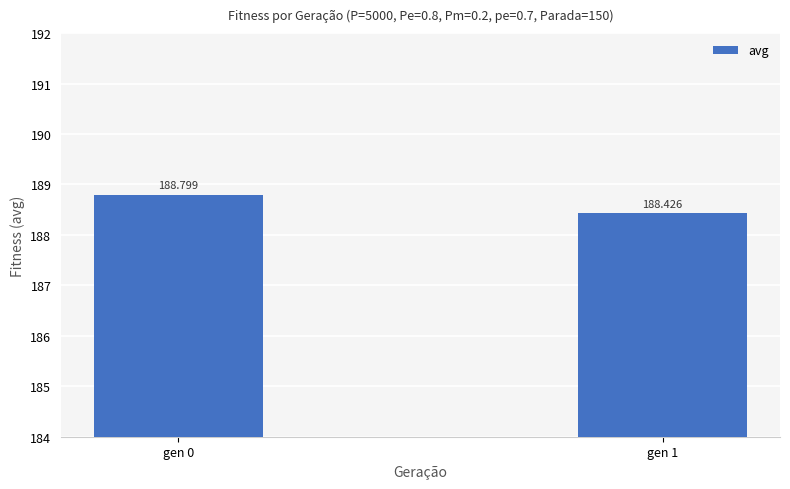

Is it true that the value at gen 0 is 264.9?

False